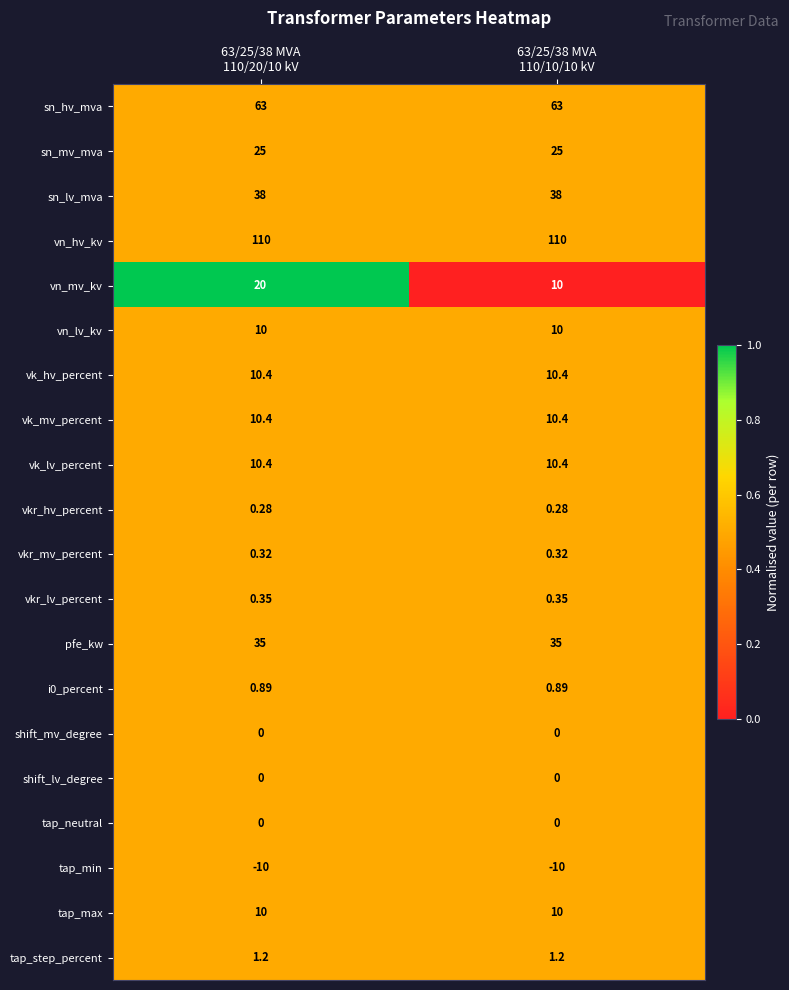

Which series has the widest spread of values?

vn_mv_kv